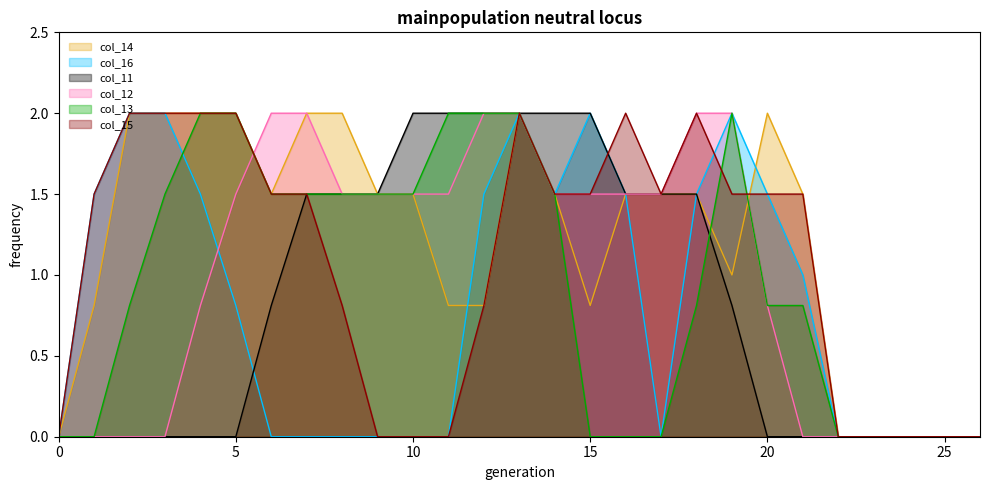

Is it true that col_16 equals 1.0 at 21?

True